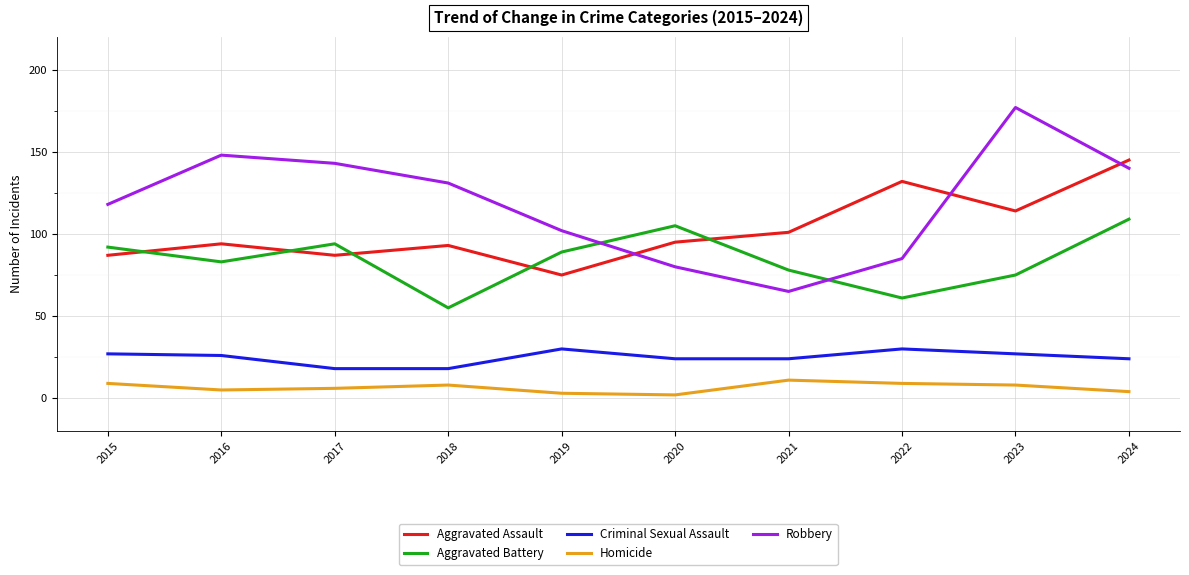

What value does the Robbery series have at 2017, to the nearest 5?

145